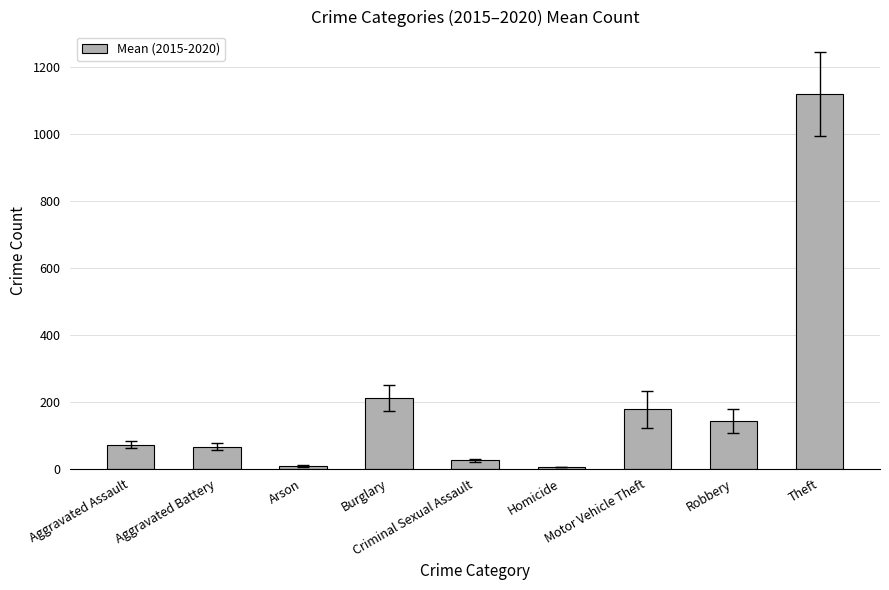

How many bars are there in total?

9